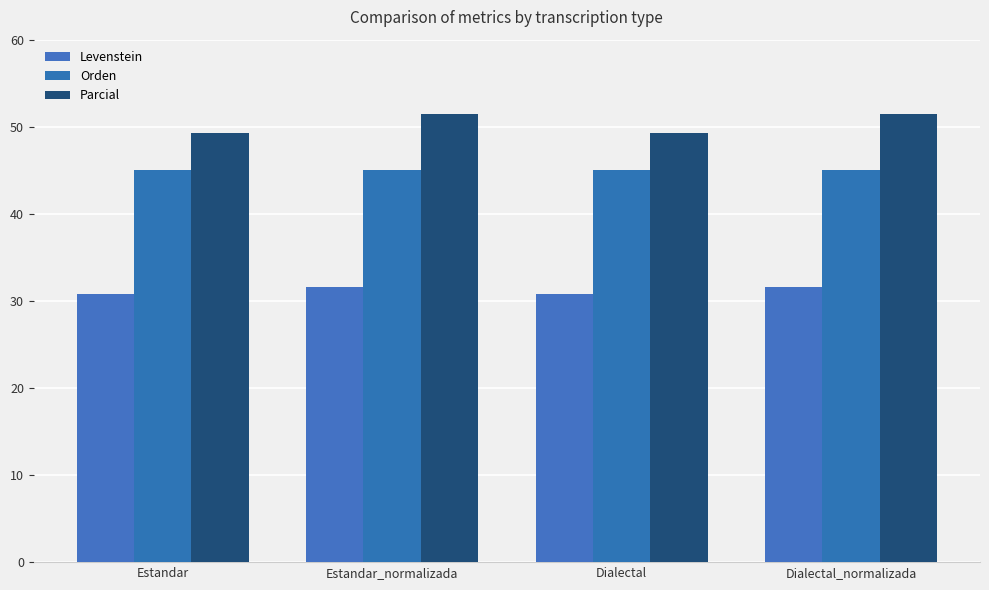

Does the chart contain stacked bars?

No